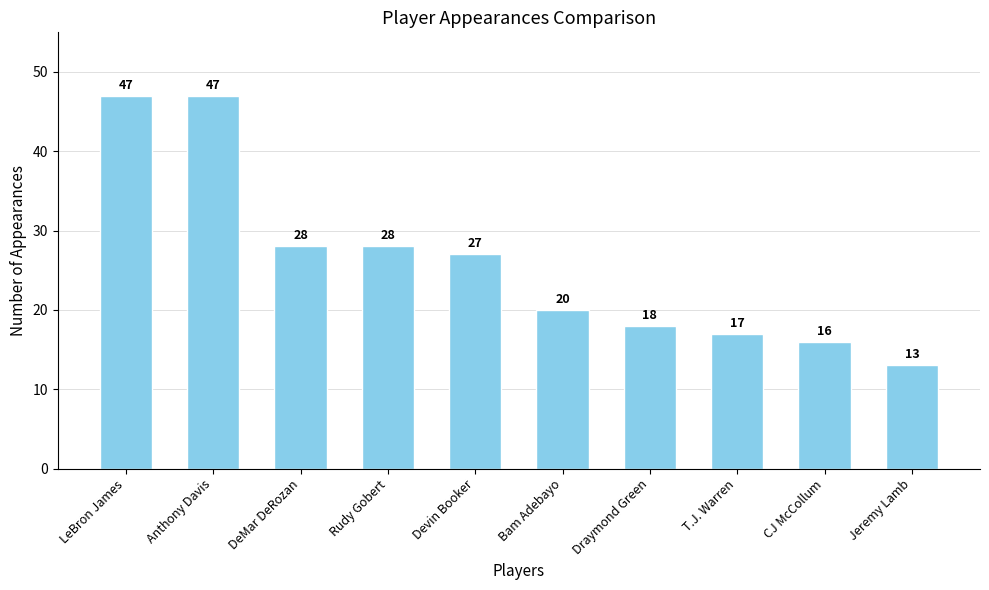

Read the value at DeMar DeRozan, to the nearest 5.

30